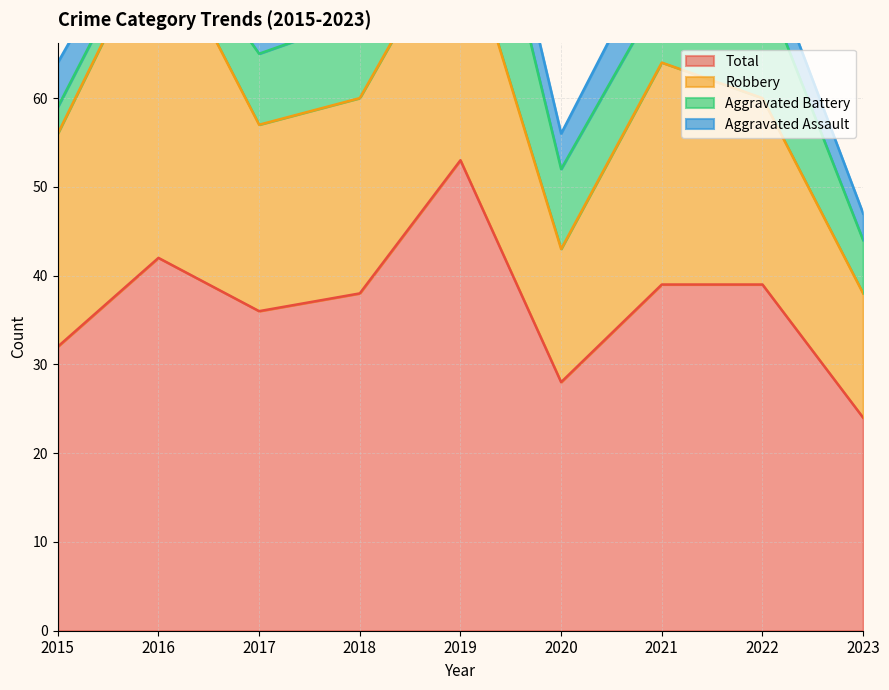

Between 2016 and 2023, which series saw the biggest shift?

Robbery